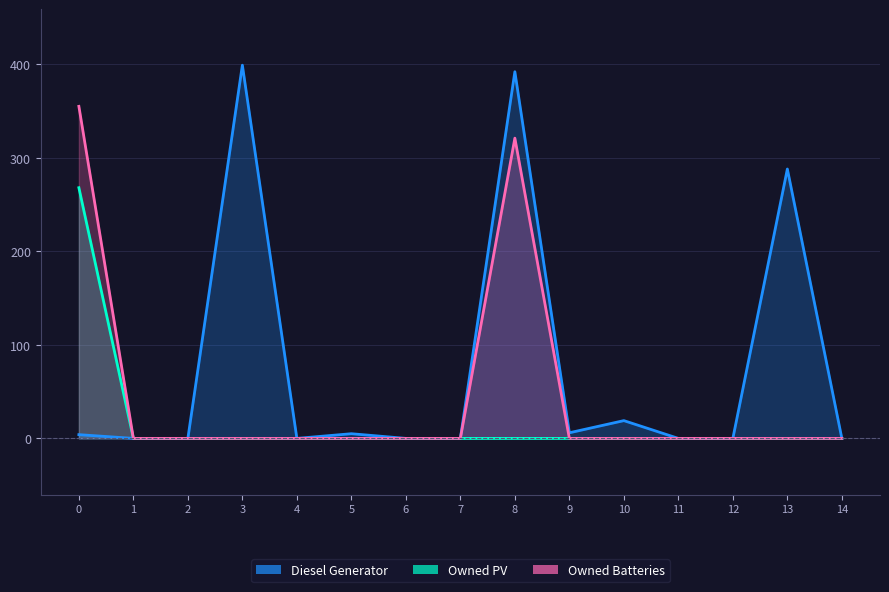

Rank the series at 0 from lowest to highest value.

Diesel Generator, Owned PV, Owned Batteries